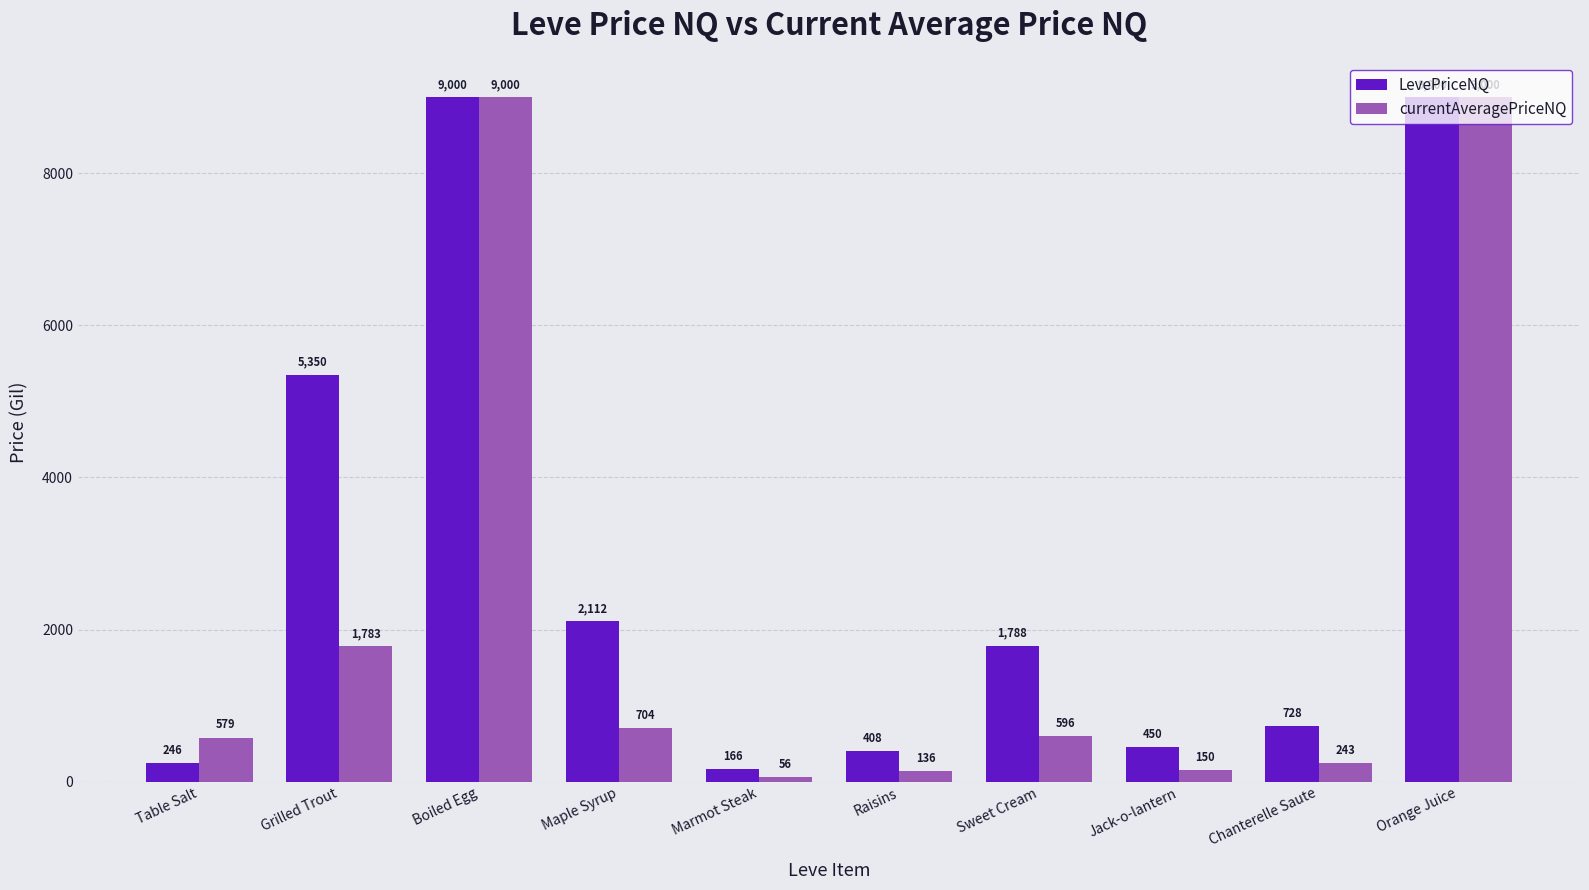

What is the total value across all series at Sweet Cream?

2383.4